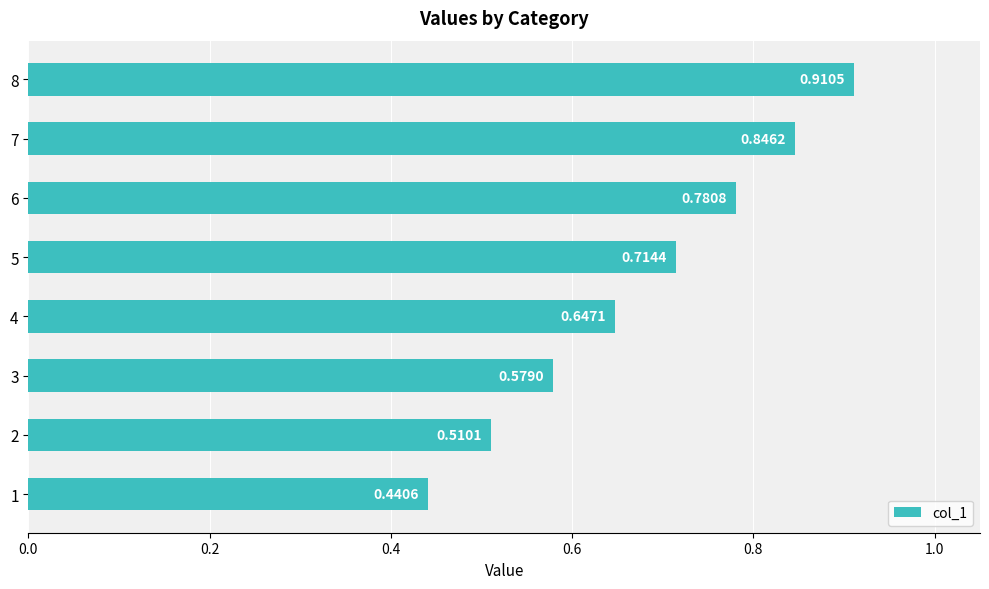

How many bars are there in total?

8